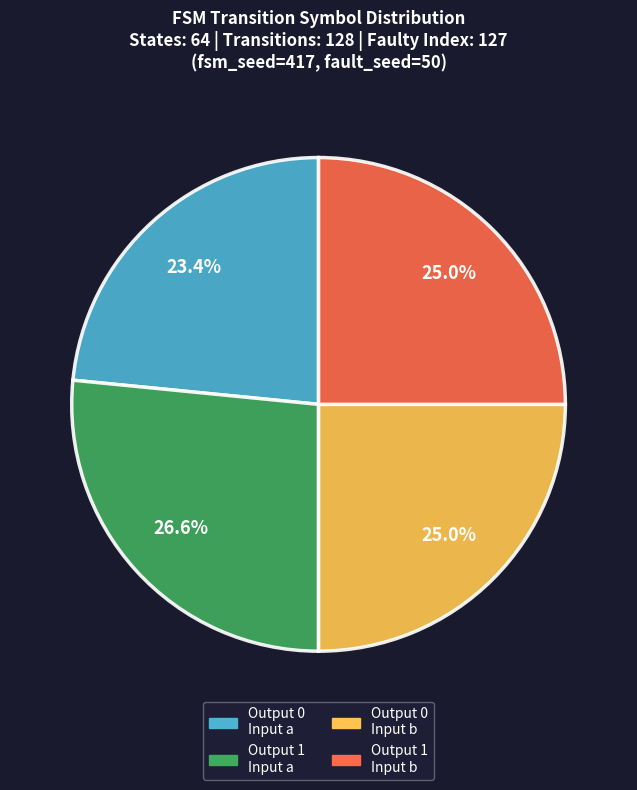

Is there any slice that represents more than half of the pie?

No